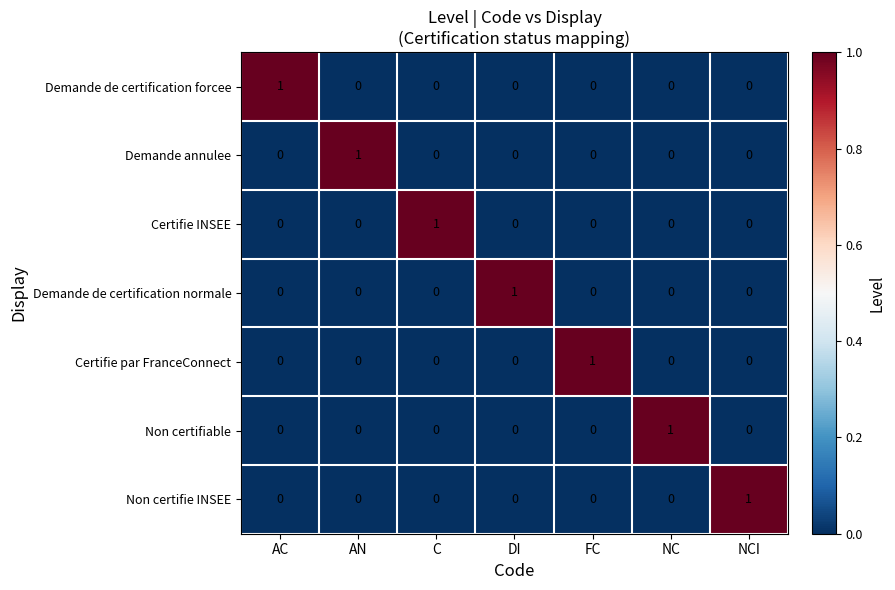

How many Certifie INSEE values are between 0 and 1?

7